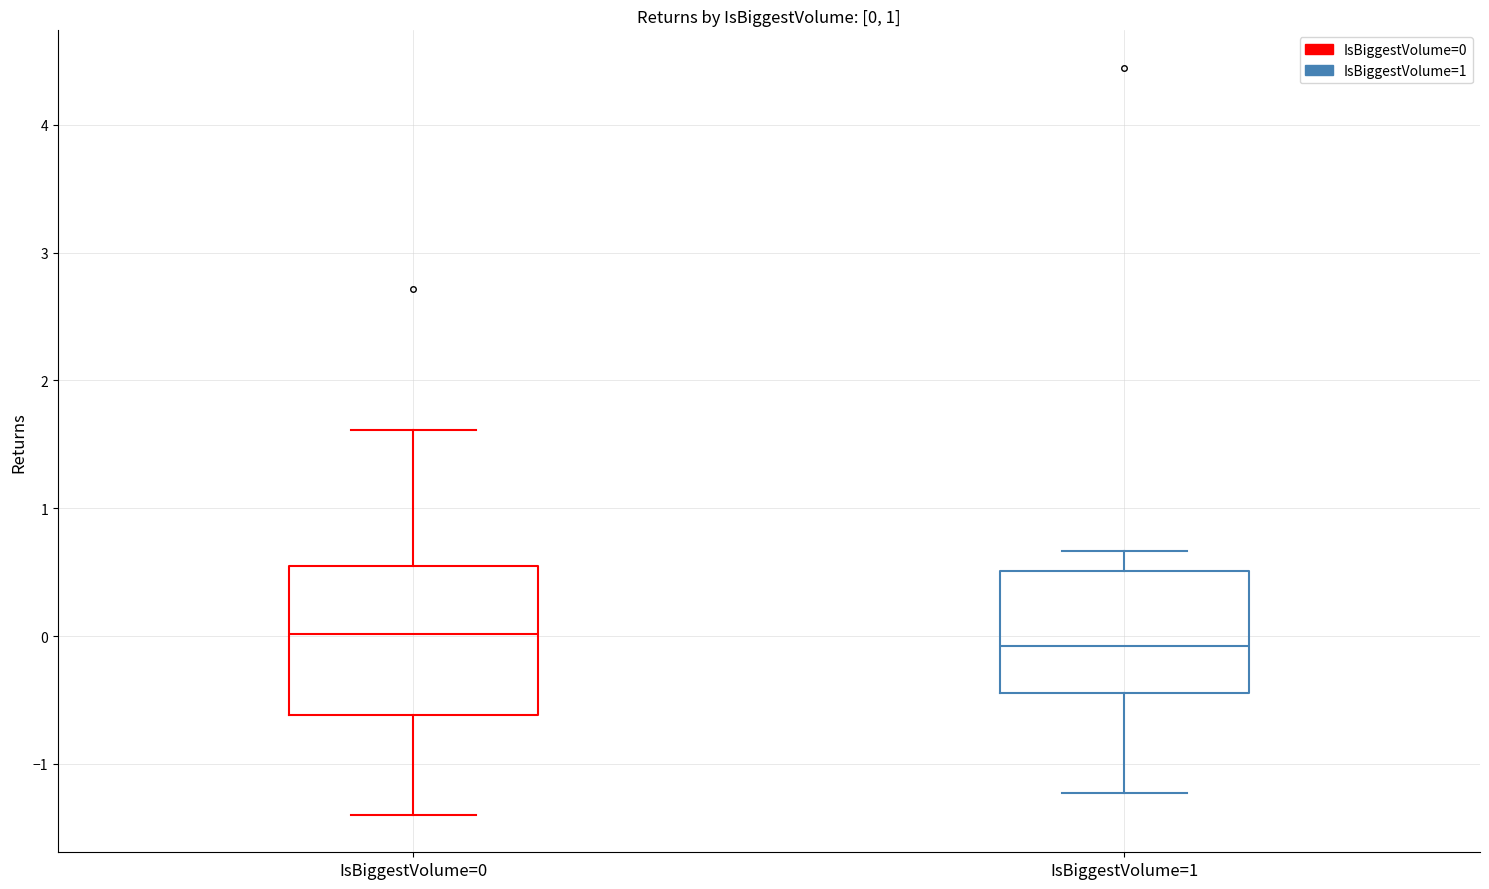

Which box is the tallest, from its lower edge to its upper edge?

IsBiggestVolume=0